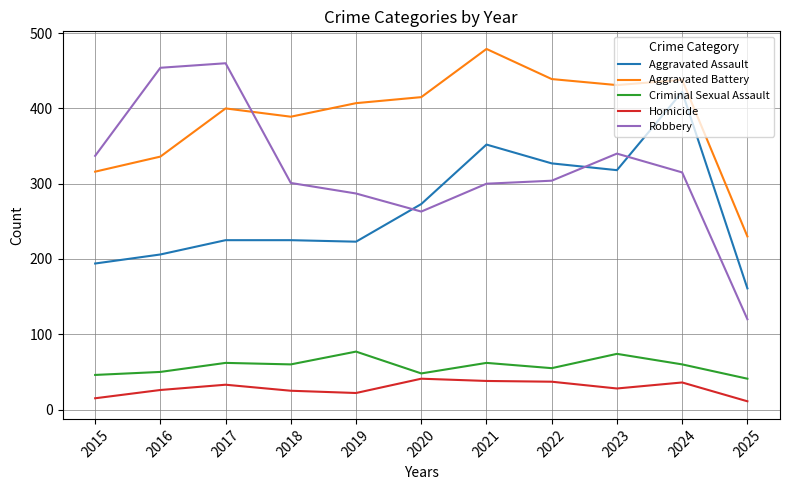

The Robbery series shows 301 at 2018. True or false?

True